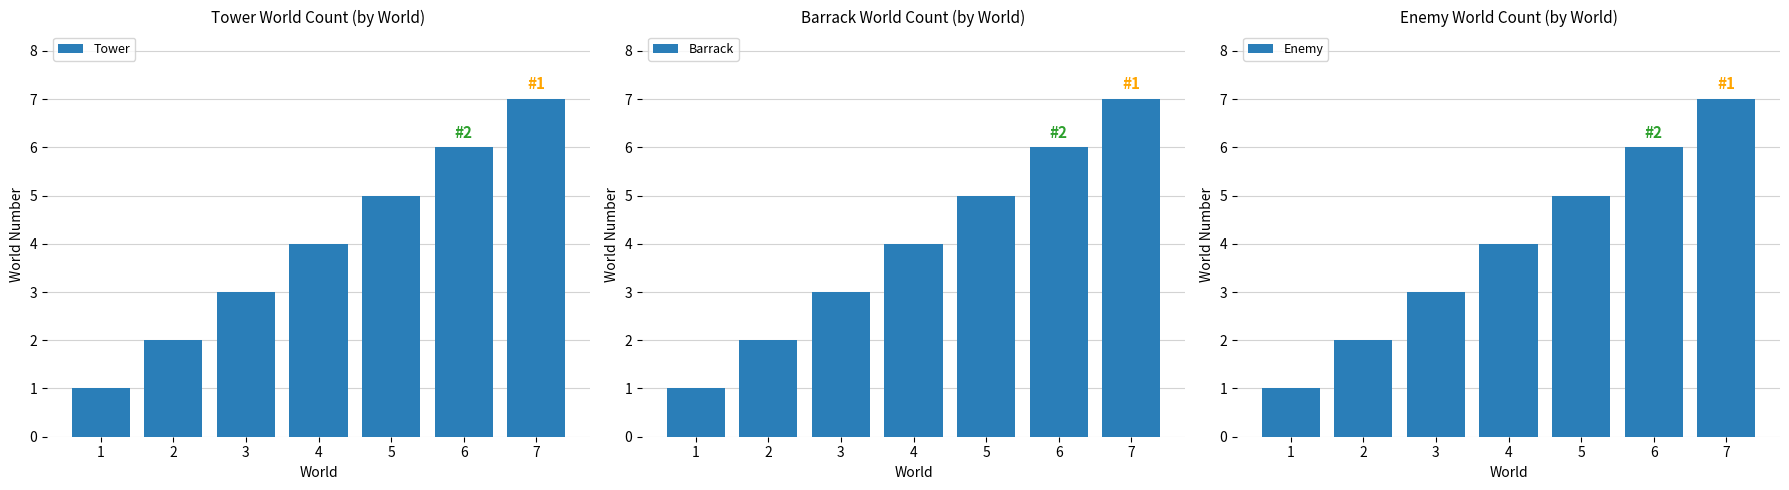

At which category does the chart reach its peak across all series?

7